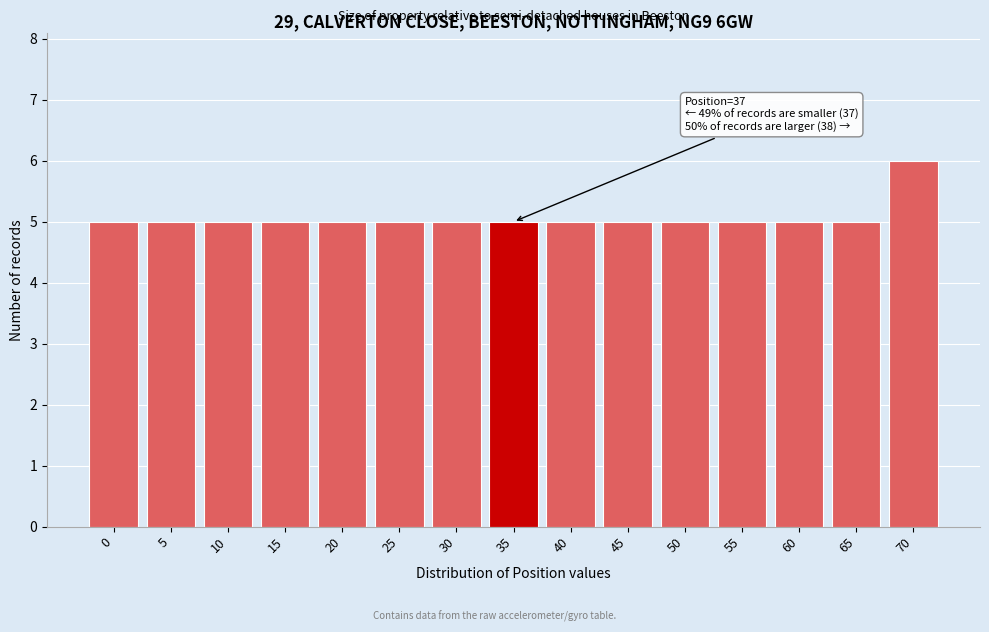

Reading right to left, extract all data points from this chart.

6	5	5	5	5	5	5	5	5	5	5	5	5	5	5